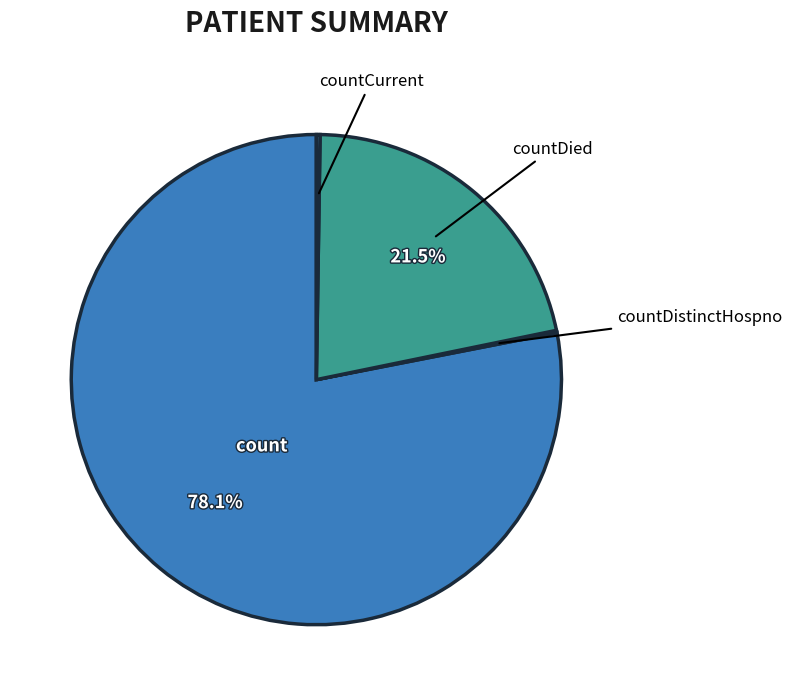

How much of the chart is everything except countDied?

78.5%